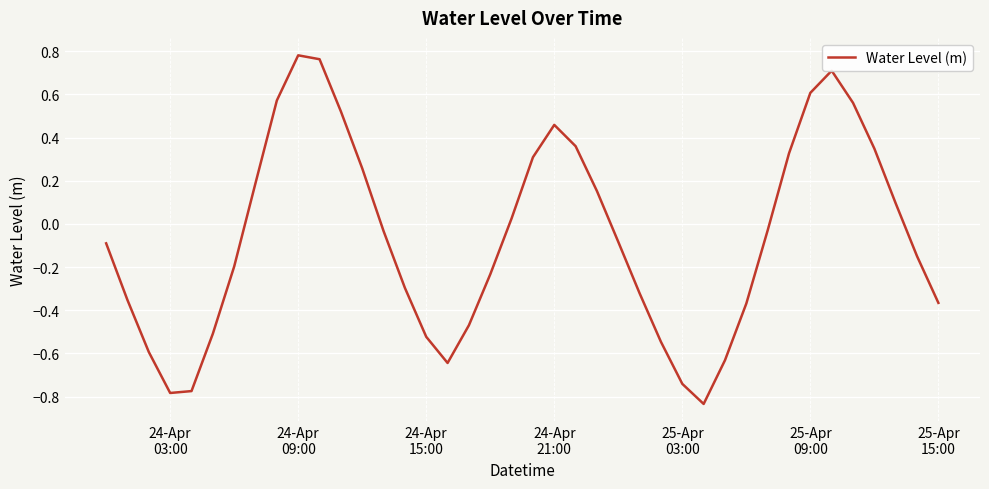

What is the sum of all values?

-2.5